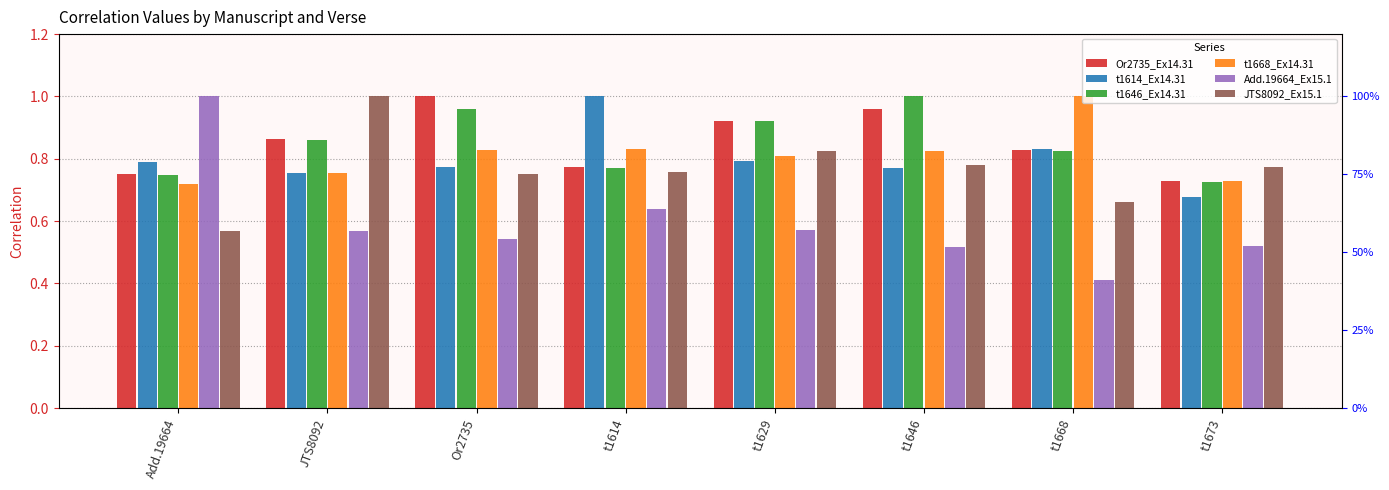

Reading right to left, transcribe all the data shown in this chart.

Or2735_Ex14.31: 0.7	0.8	1.0	0.9	0.8	1.0	0.9	0.8
t1614_Ex14.31: 0.7	0.8	0.8	0.8	1.0	0.8	0.8	0.8
t1646_Ex14.31: 0.7	0.8	1.0	0.9	0.8	1.0	0.9	0.7
t1668_Ex14.31: 0.7	1.0	0.8	0.8	0.8	0.8	0.8	0.7
Add.19664_Ex15.1: 0.5	0.4	0.5	0.6	0.6	0.5	0.6	1.0
JTS8092_Ex15.1: 0.8	0.7	0.8	0.8	0.8	0.8	1.0	0.6